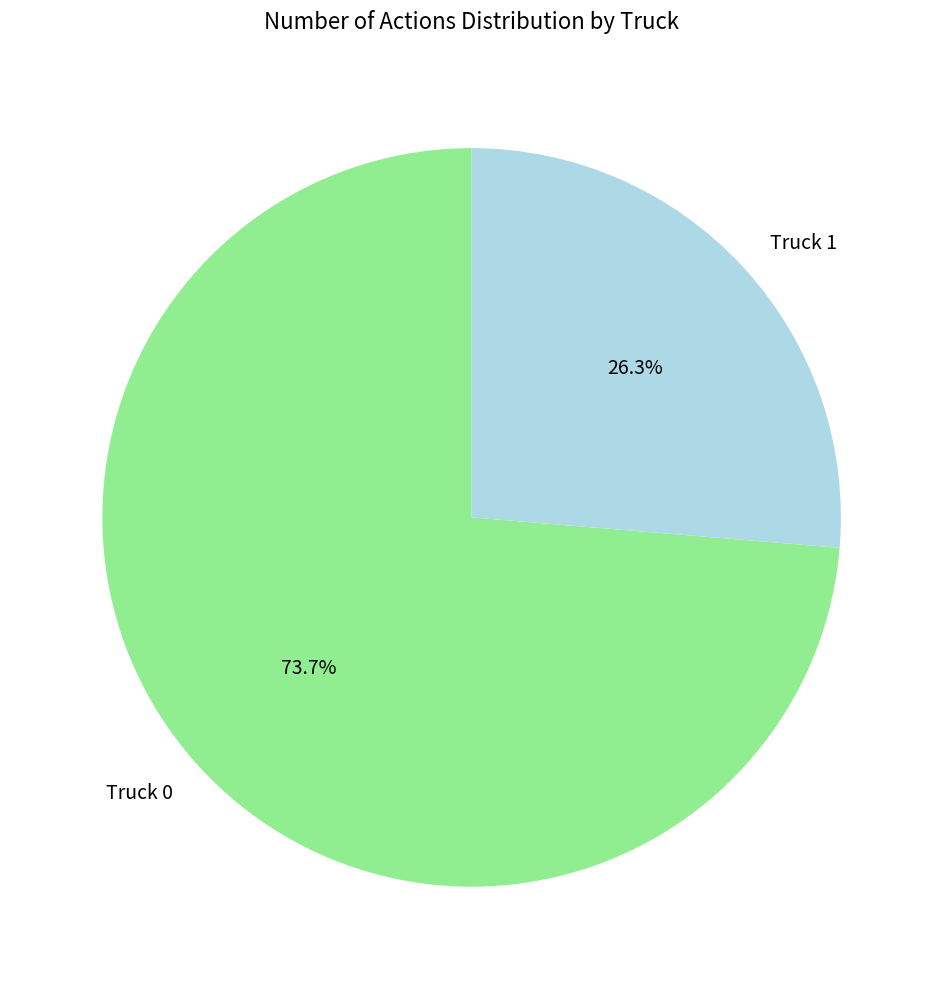

To the nearest percent, what is the difference between the Truck 0 and Truck 1 slice percentages?

47%